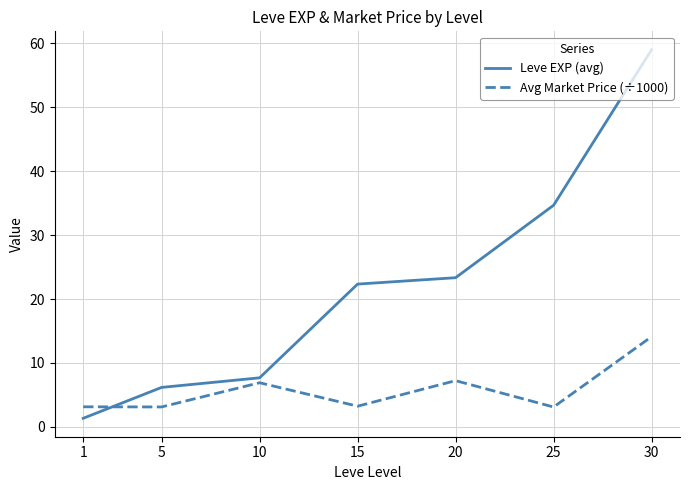

Does the chart have visible grid lines?

Yes